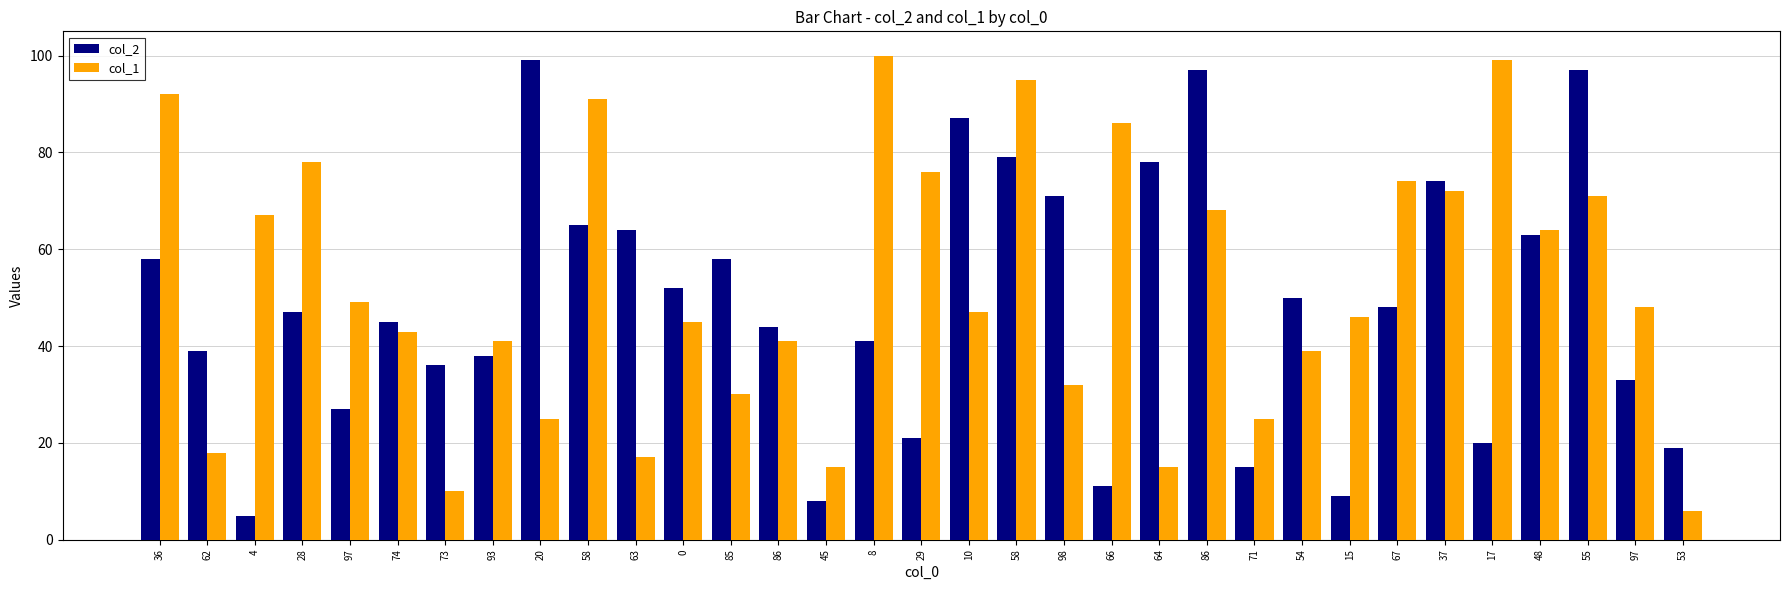

True or false: col_1 has a value of 74 at 67.

True